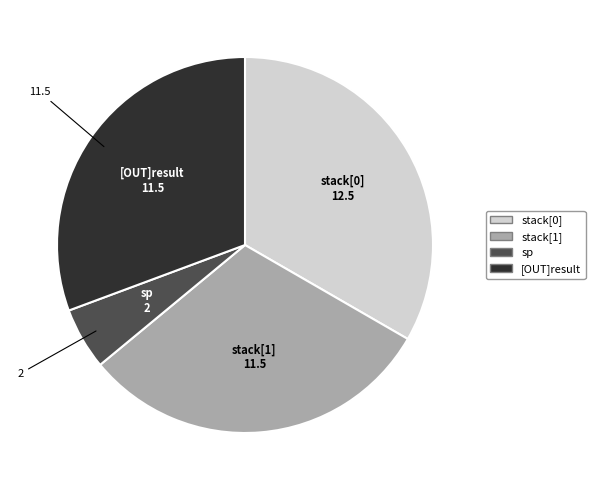

Count the number of slices in the pie.

4